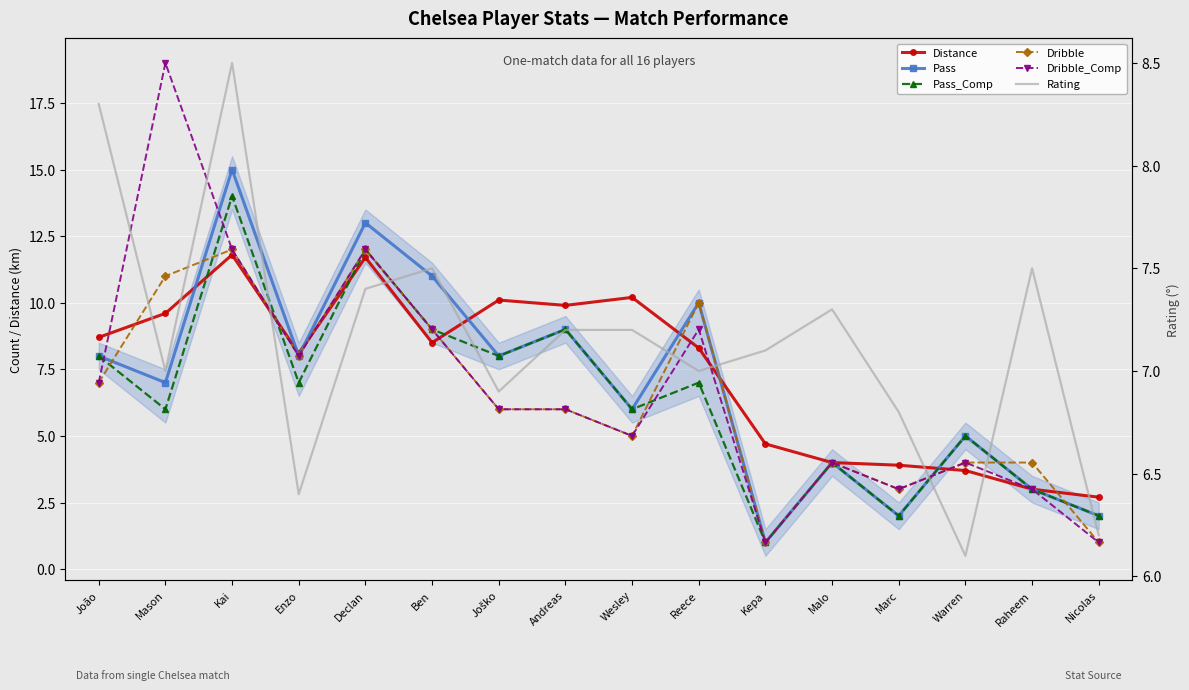

What position from the right is Kepa?

6